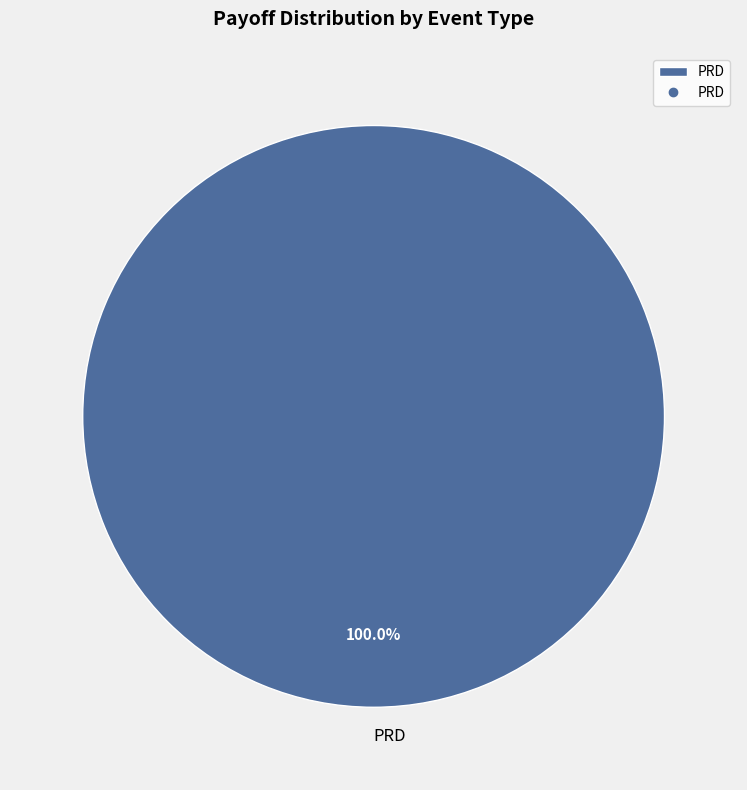

Rank the categories by value from lowest to highest.

PRD